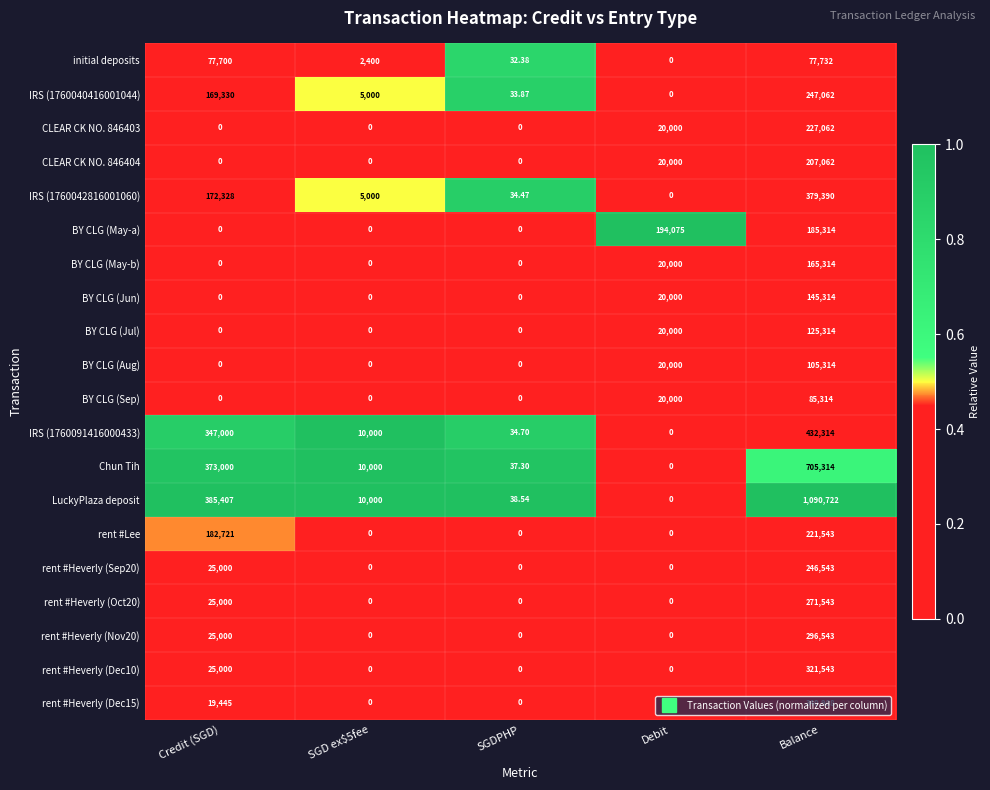

At which category is the sum across all series the highest?

Balance